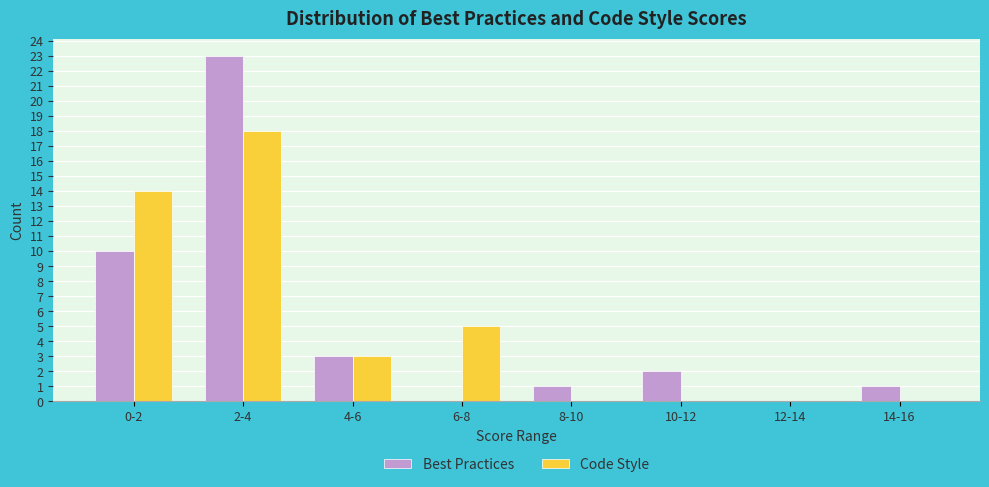

What is the maximum value for Best Practices?

23